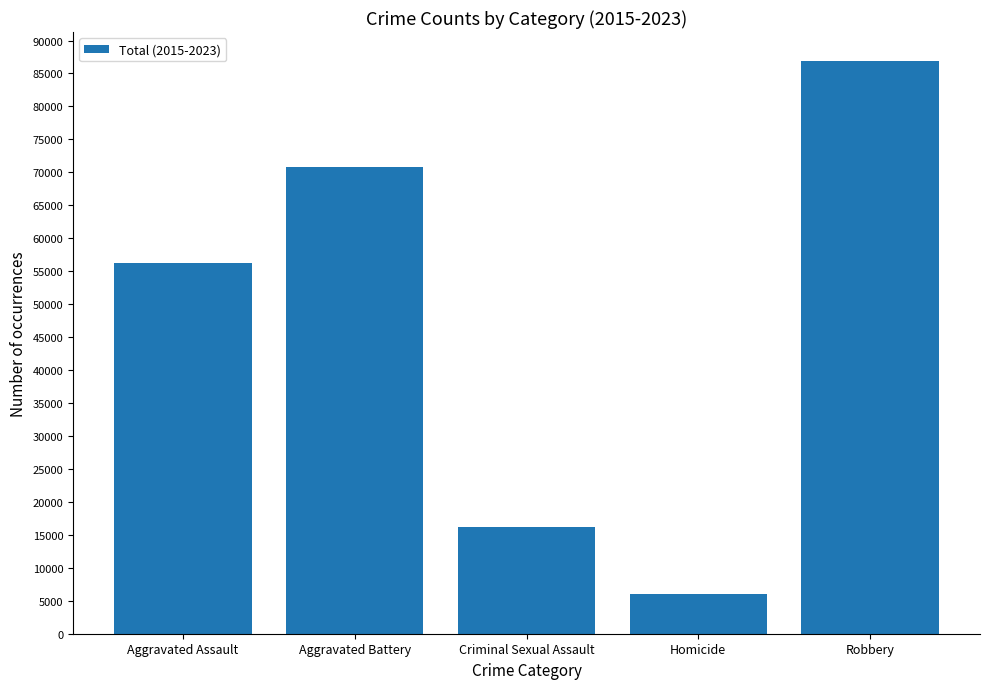

Is it true that the value at Aggravated Battery is 29857?

False